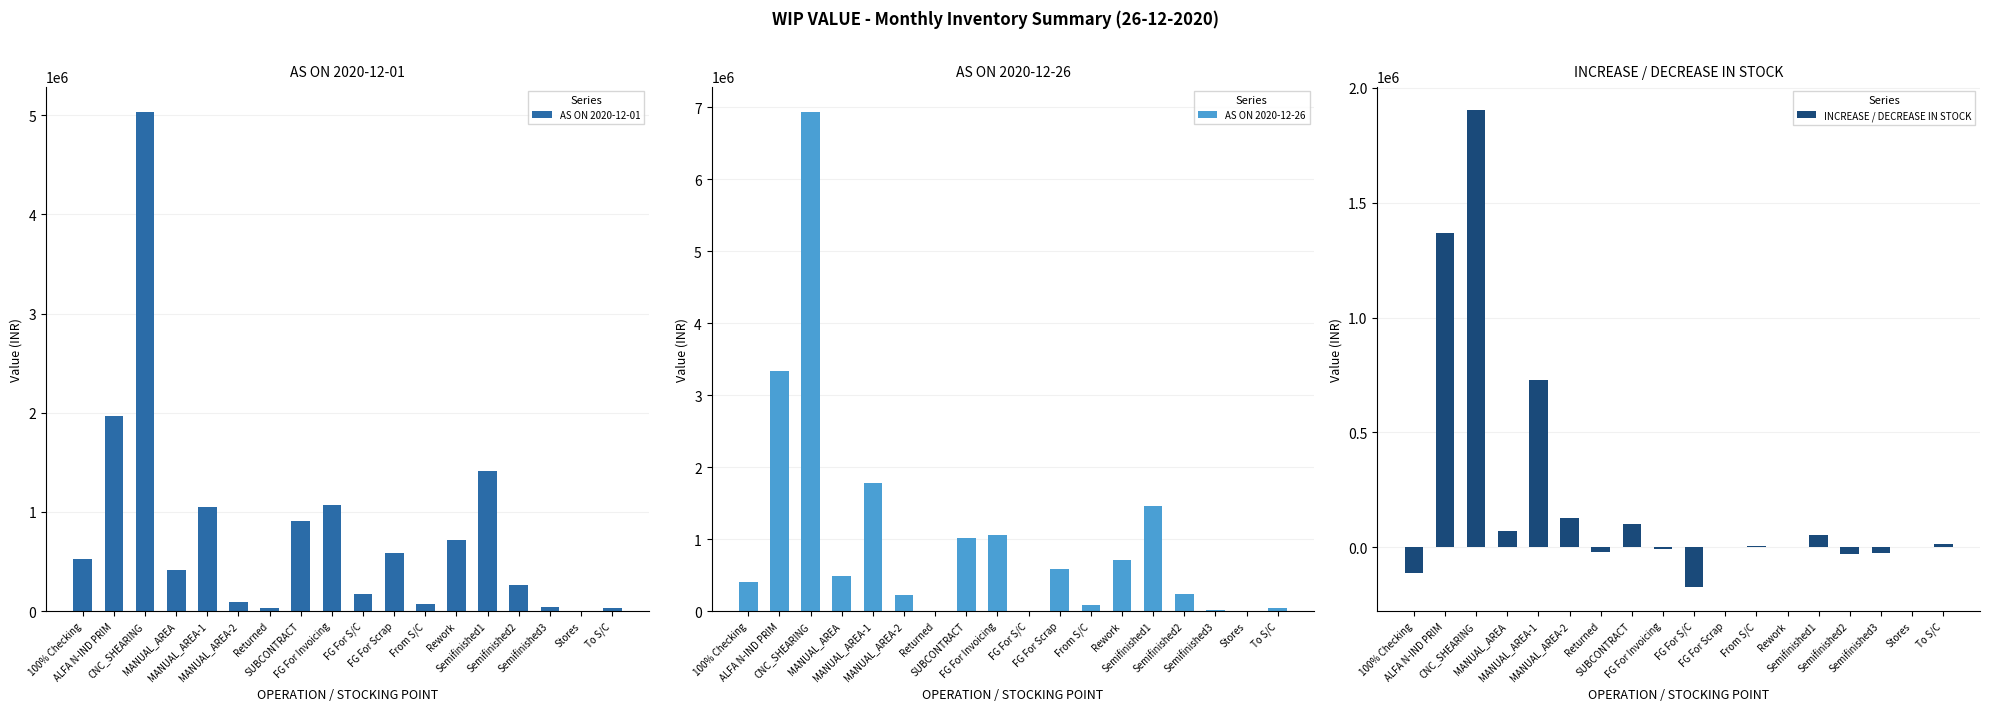

What position from the right is MANUAL_AREA-1?

14